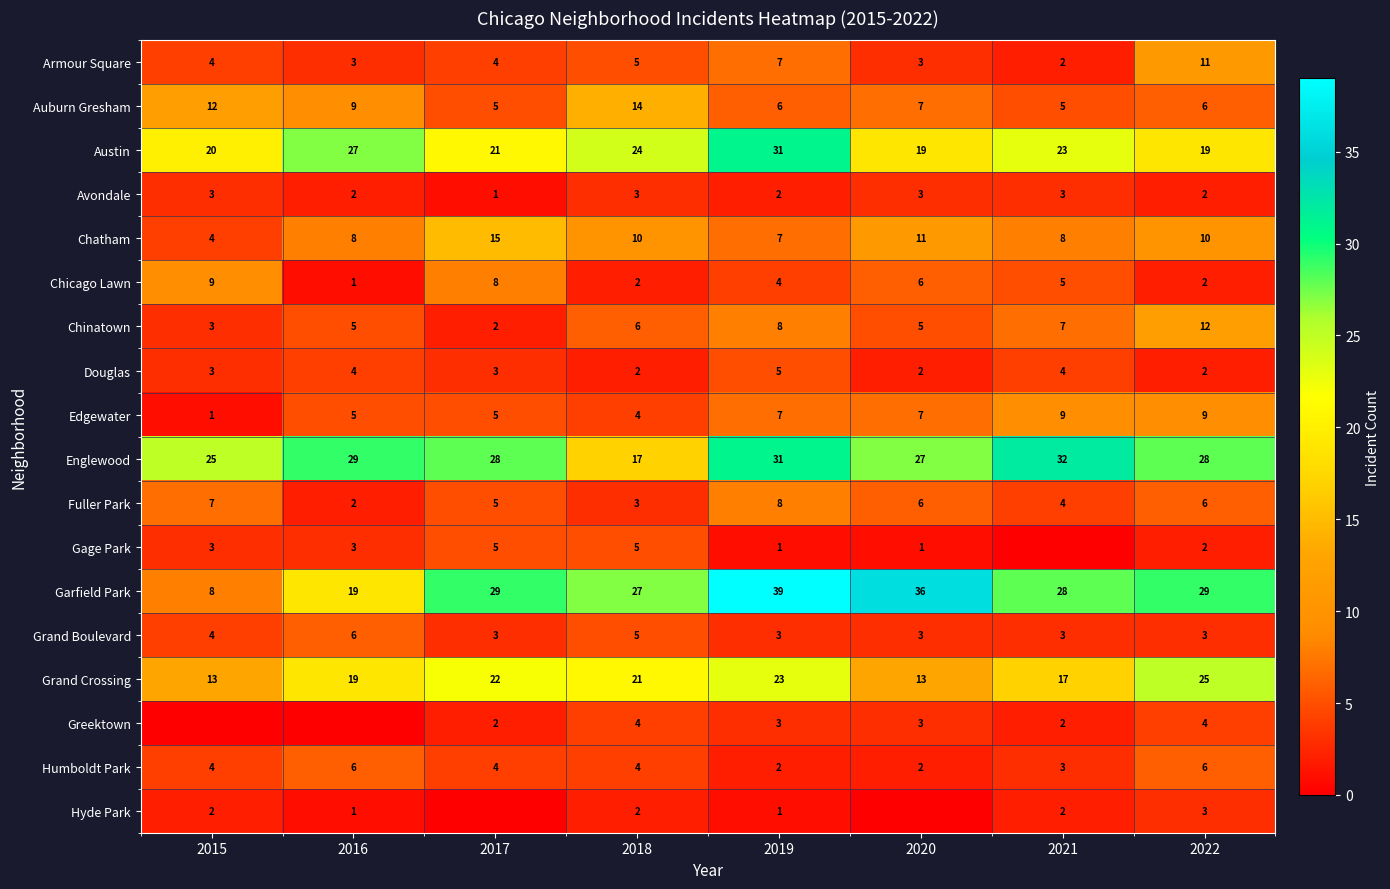

What is the lowest value of the Grand Crossing series?

13